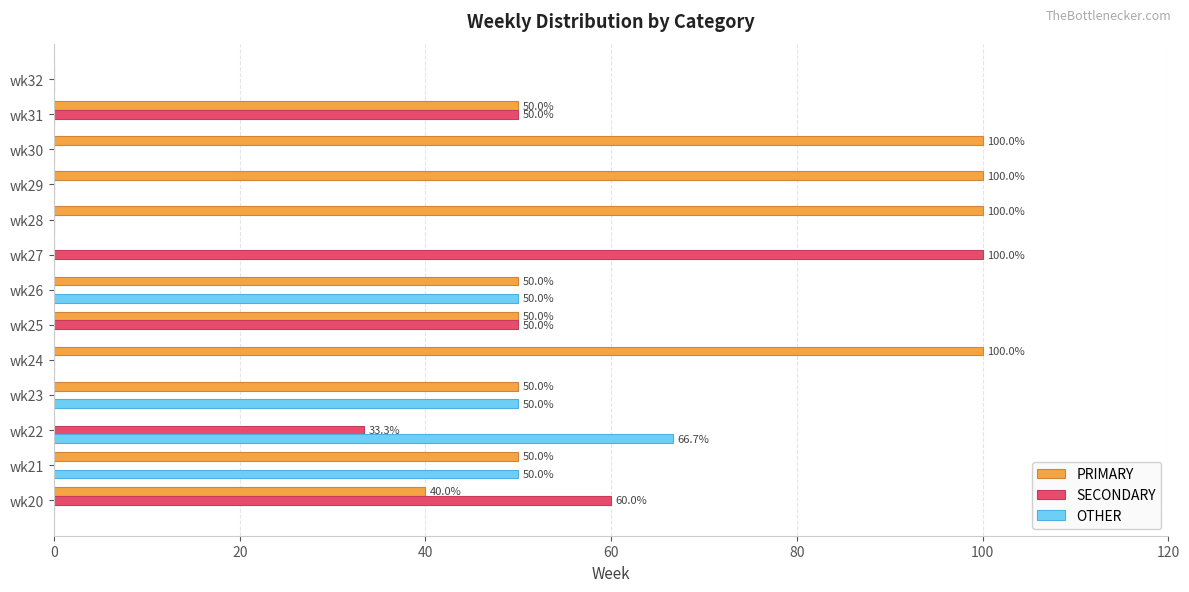

How many categories are shown in the chart?

13